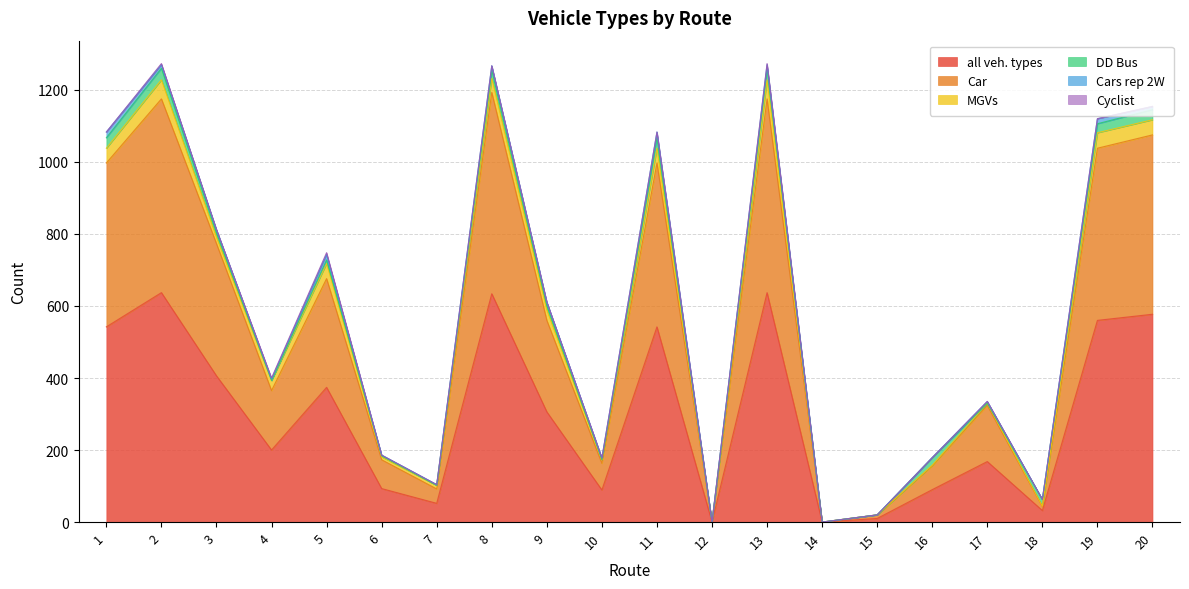

How many series are shown in this chart?

6